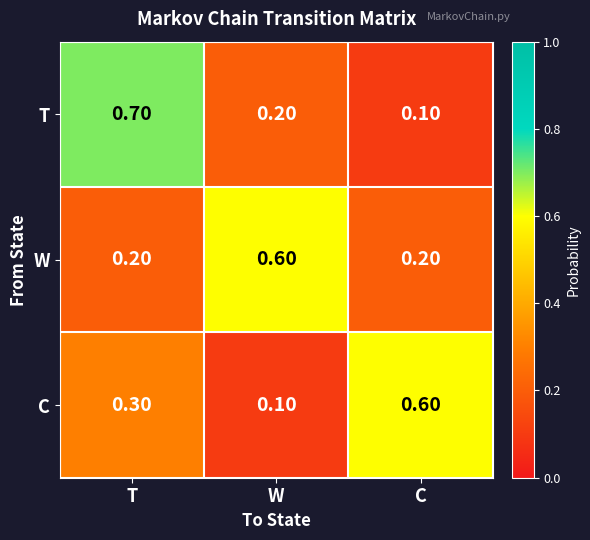

What is the sum of the C values at C and W?

0.7